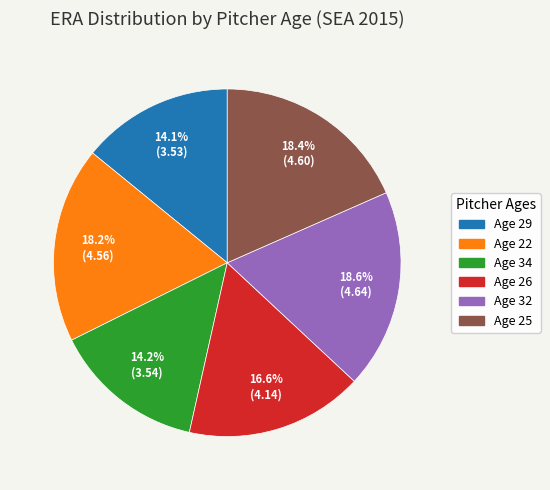

Approximately how many times larger is the value at Age 34 compared to Age 29?

1.0